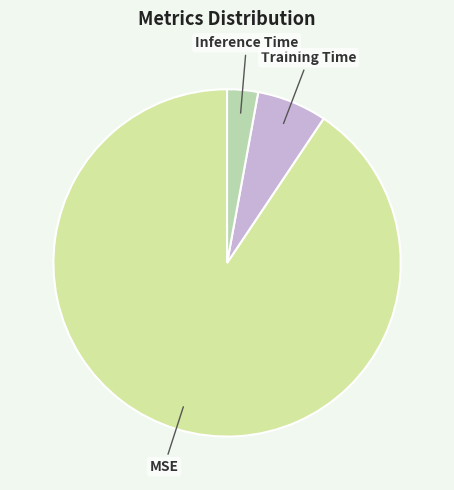

The Inference Time slice represents 3% of the pie. True or false?

True